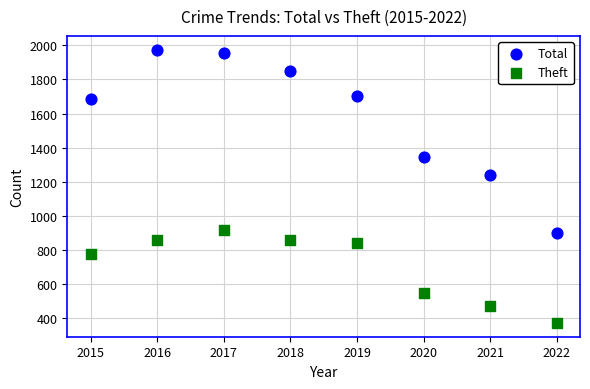

Across all data points, what is the range of Y values (max minus min)?

1603